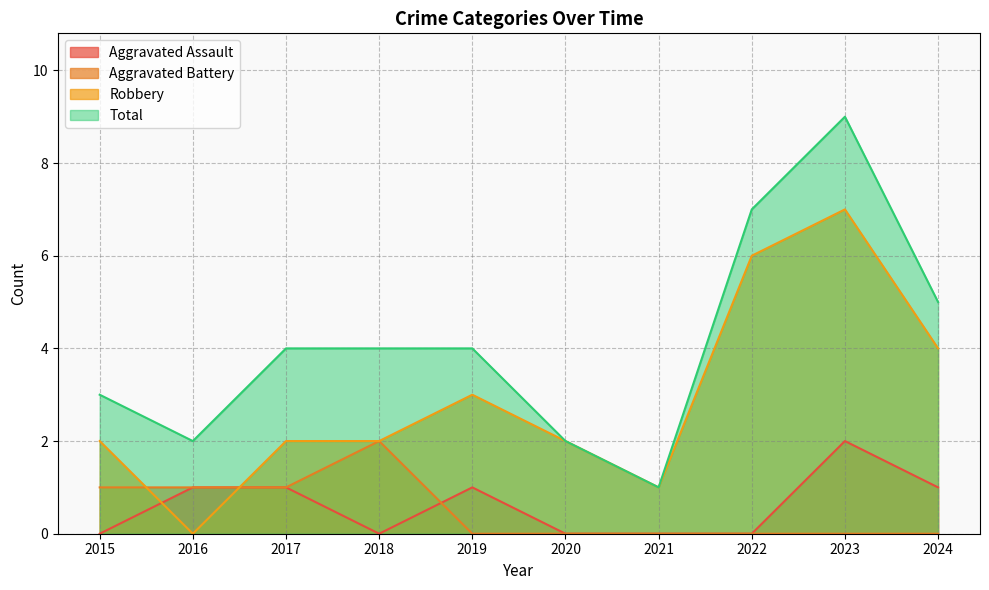

What is the spread (max minus min) of values at 2017?

3